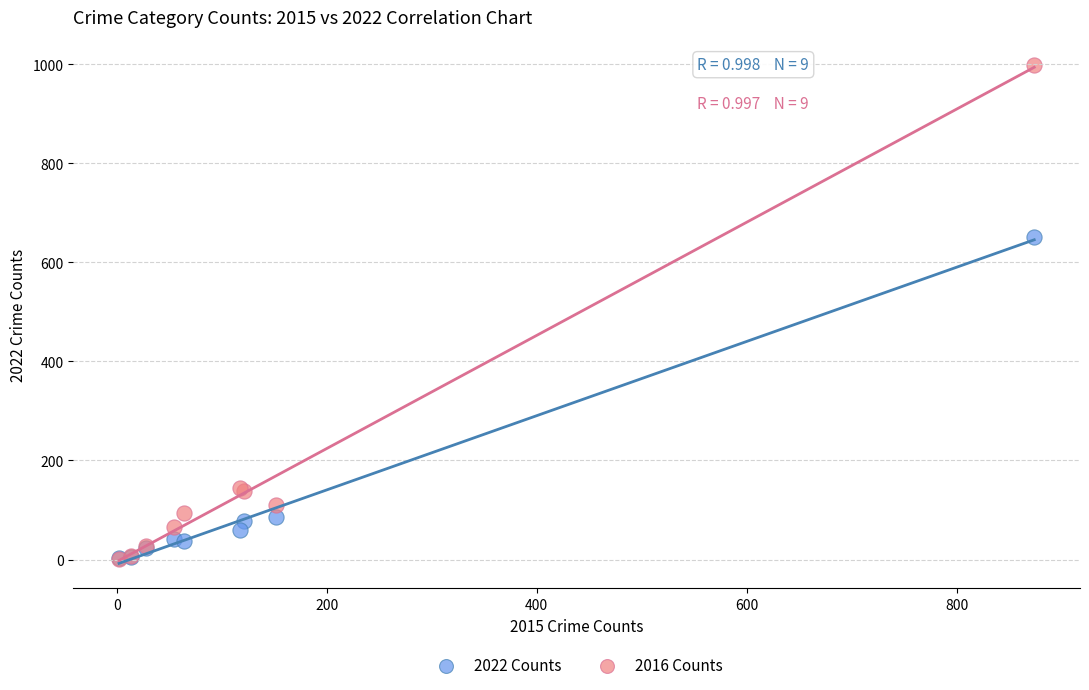

Across all series, what Y value is closest to 500?

651